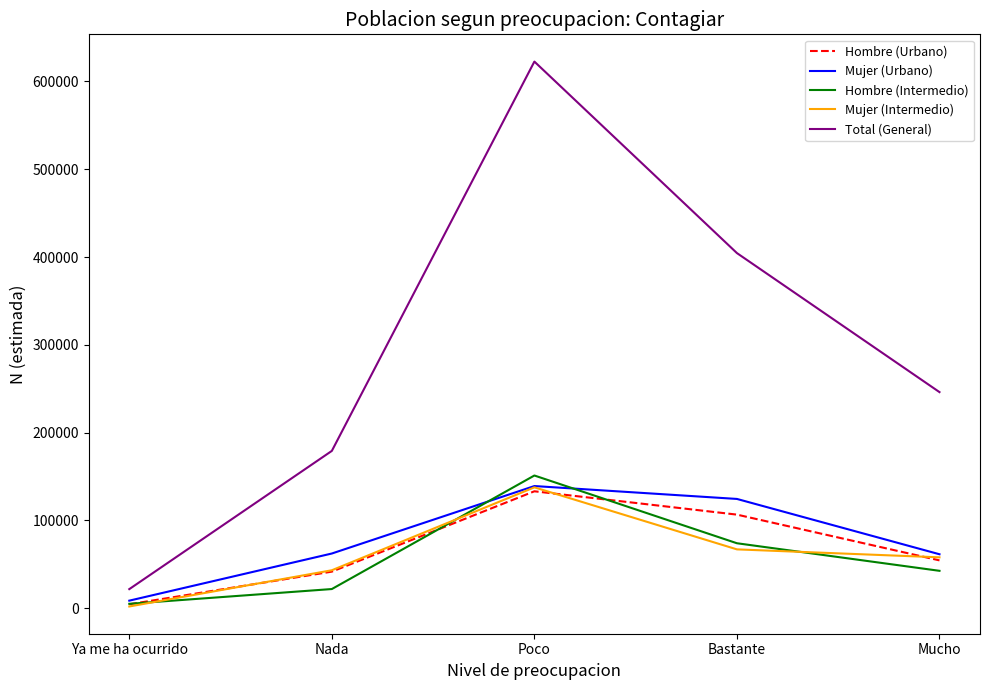

How many lines are shown in the chart?

5